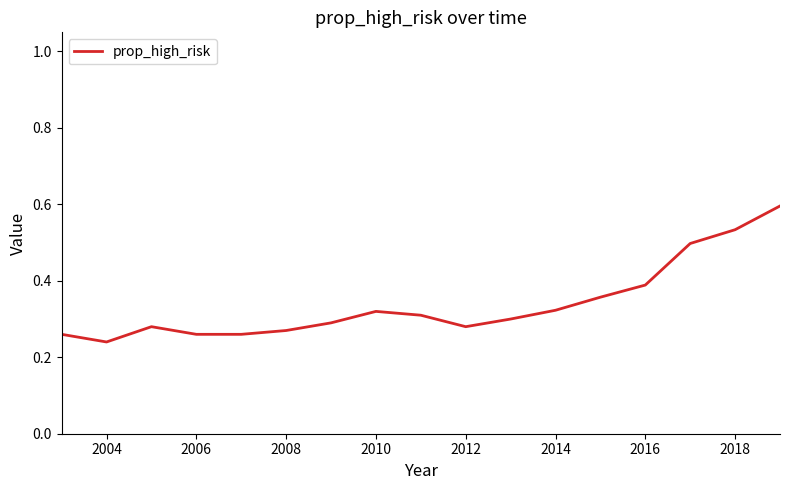

What is the greatest value displayed?

0.6